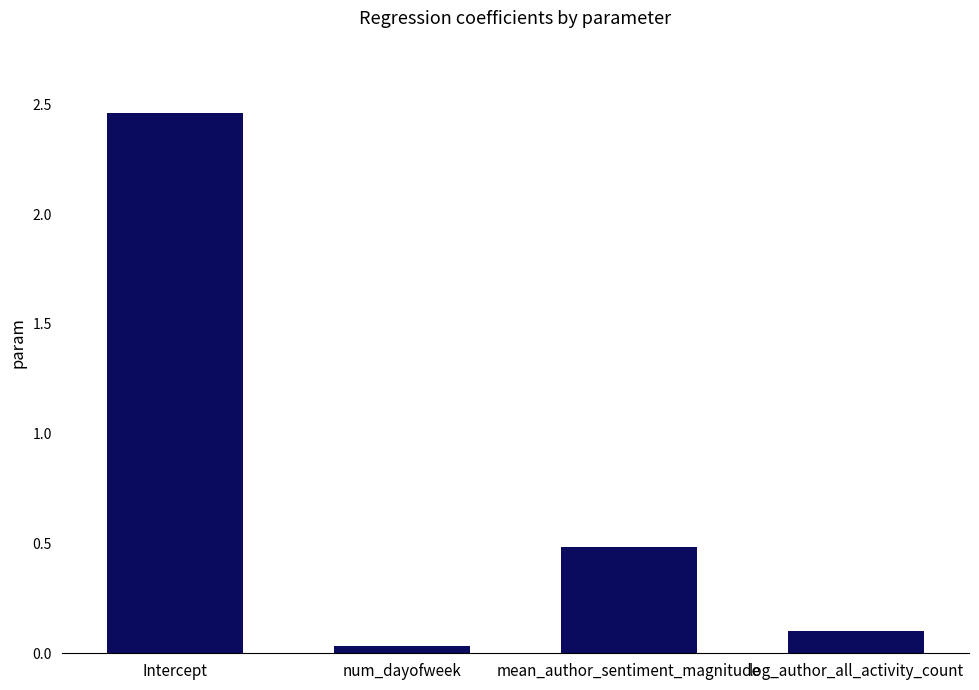

At which category does the chart reach its minimum across all series?

num_dayofweek